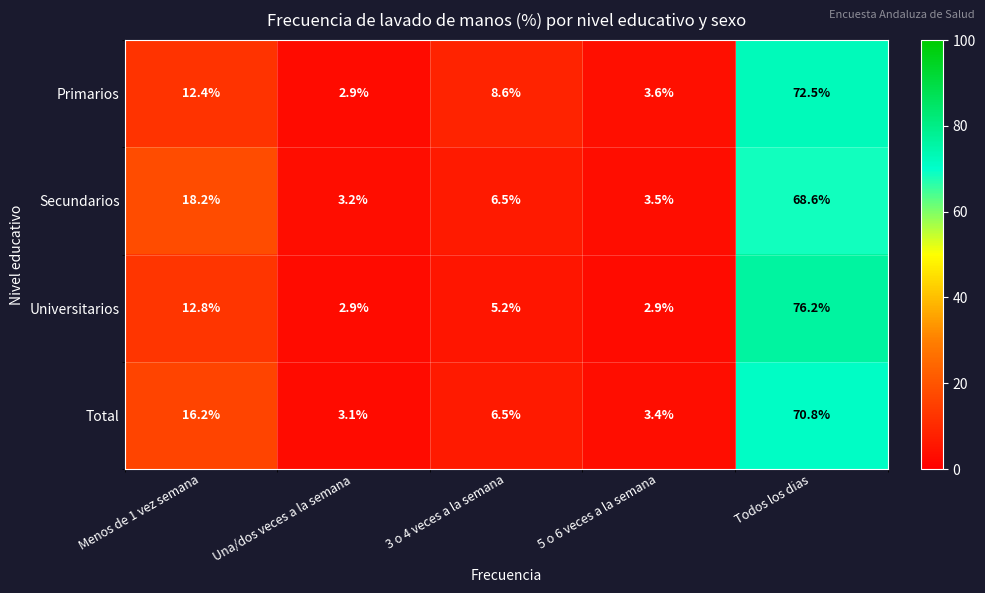

What is the average value of the Universitarios series?

20.0